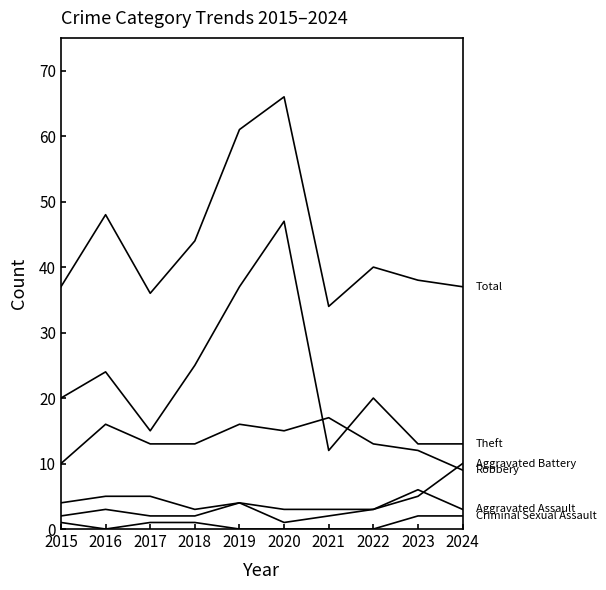

How many distinct data groups are displayed?

6